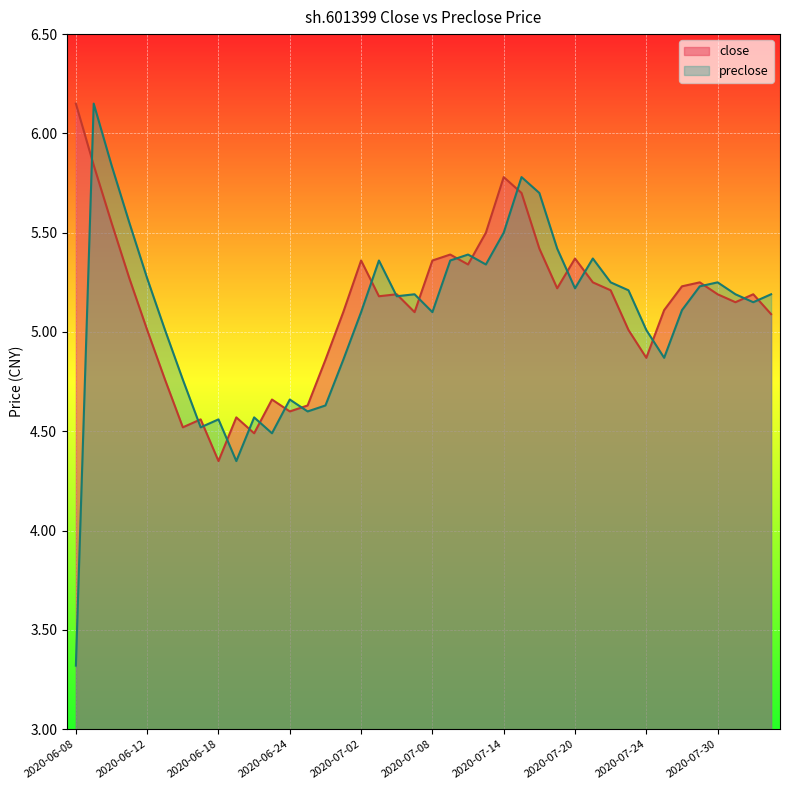

What are all the series names shown in the legend?

close, preclose